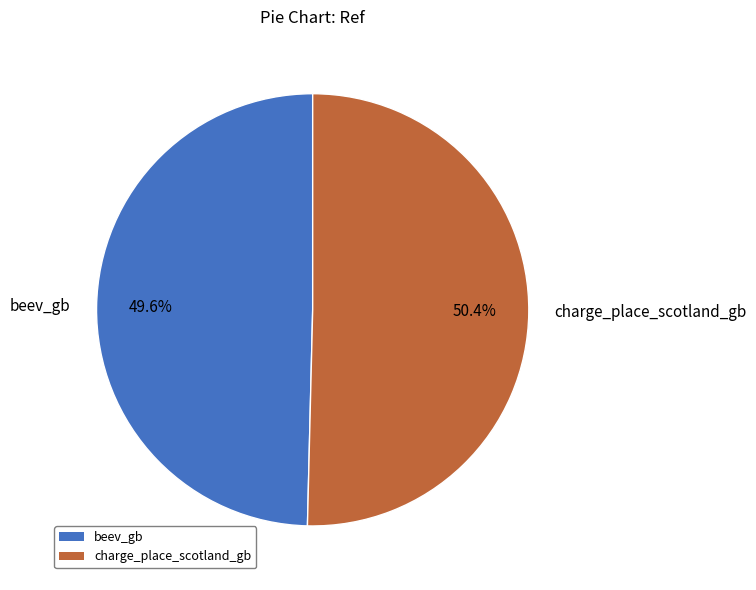

To the nearest percent, what portion does charge_place_scotland_gb represent?

50%